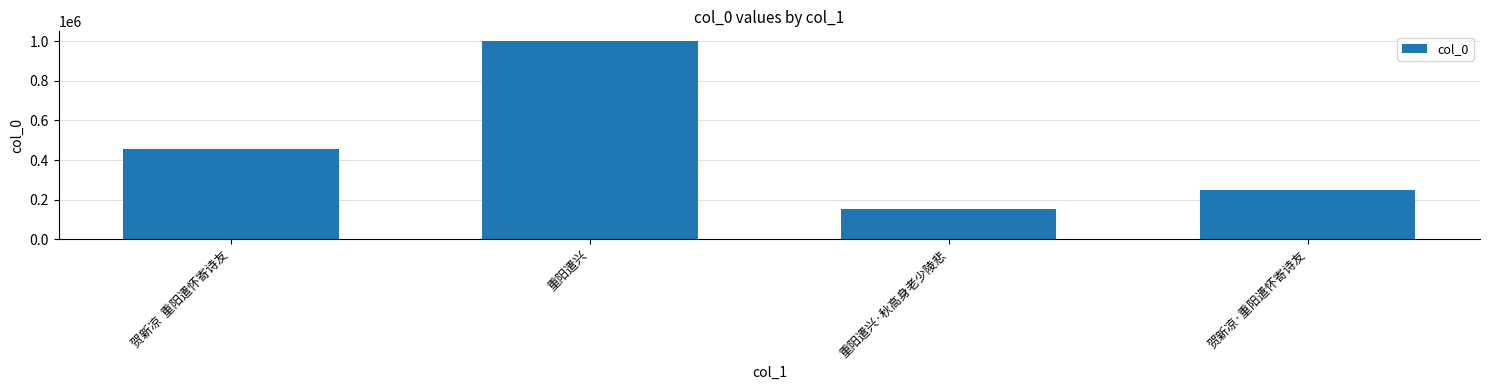

The value at 贺新凉·重阳遣怀寄诗友 is 444969. True or false?

False